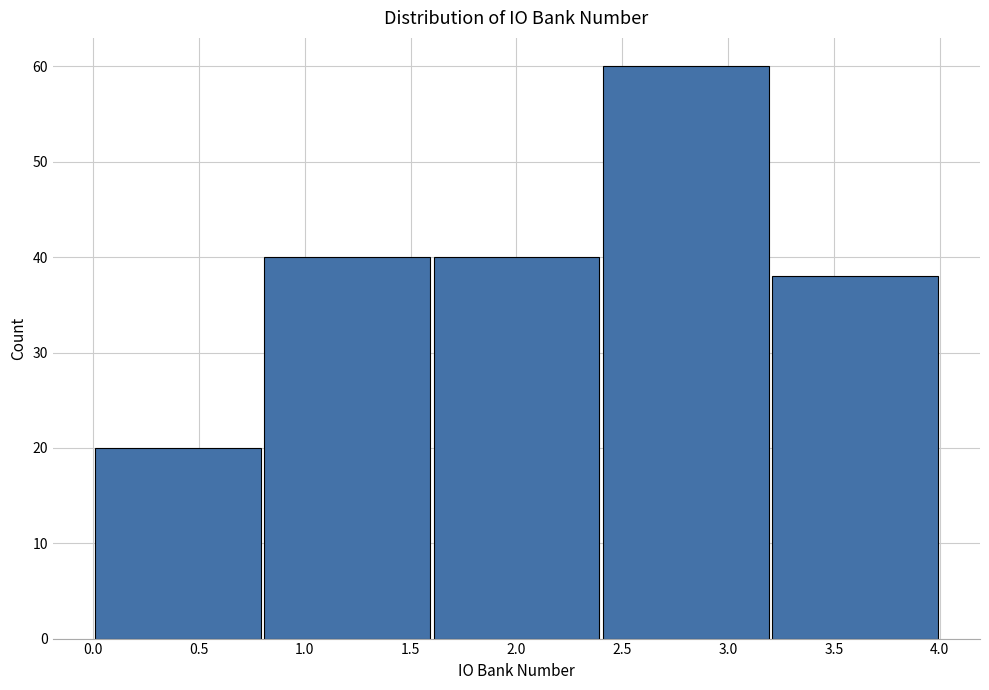

Reading left to right, transcribe this chart: for each bar, give the range it covers on the x-axis and its height. The values are not printed on the chart, so give them approximately, as read against the axis.

0.0 to 0.8: 20
0.8 to 1.6: 40
1.6 to 2.4: 40
2.4 to 3.2: 60
3.2 to 4.0: 38